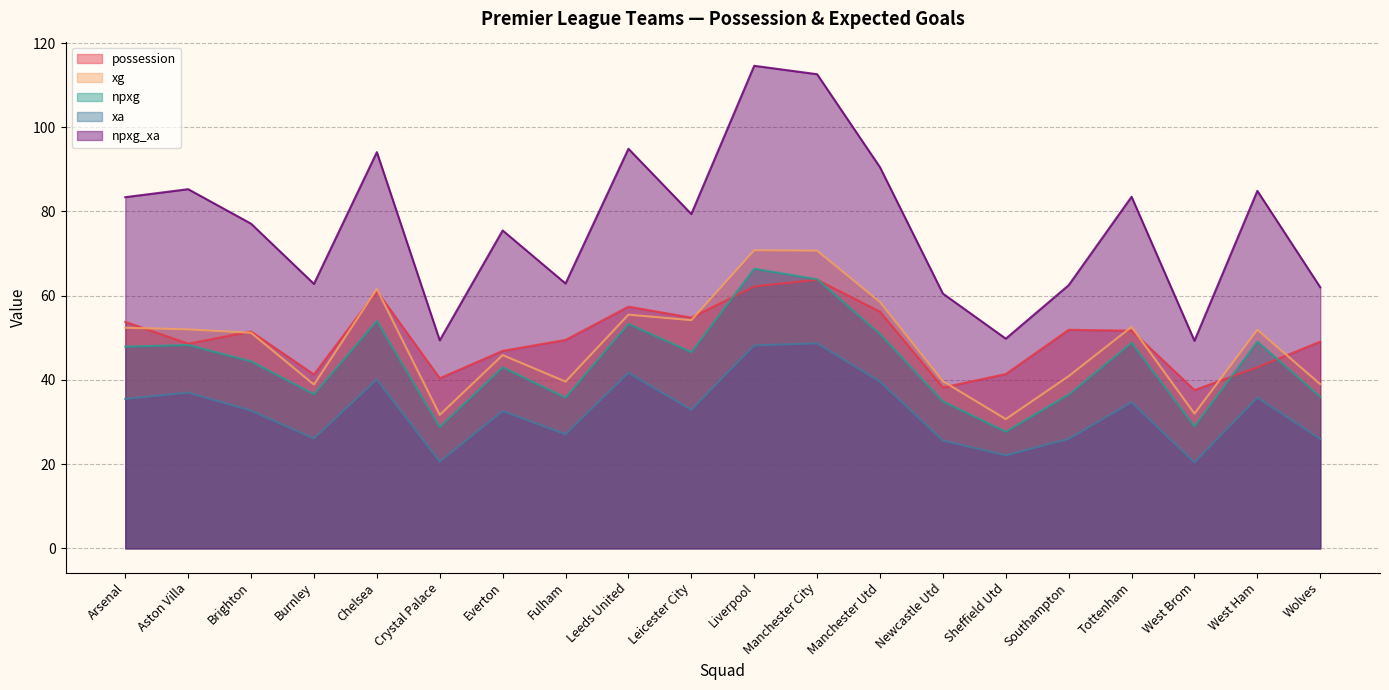

Read the xg value at Tottenham.

52.6